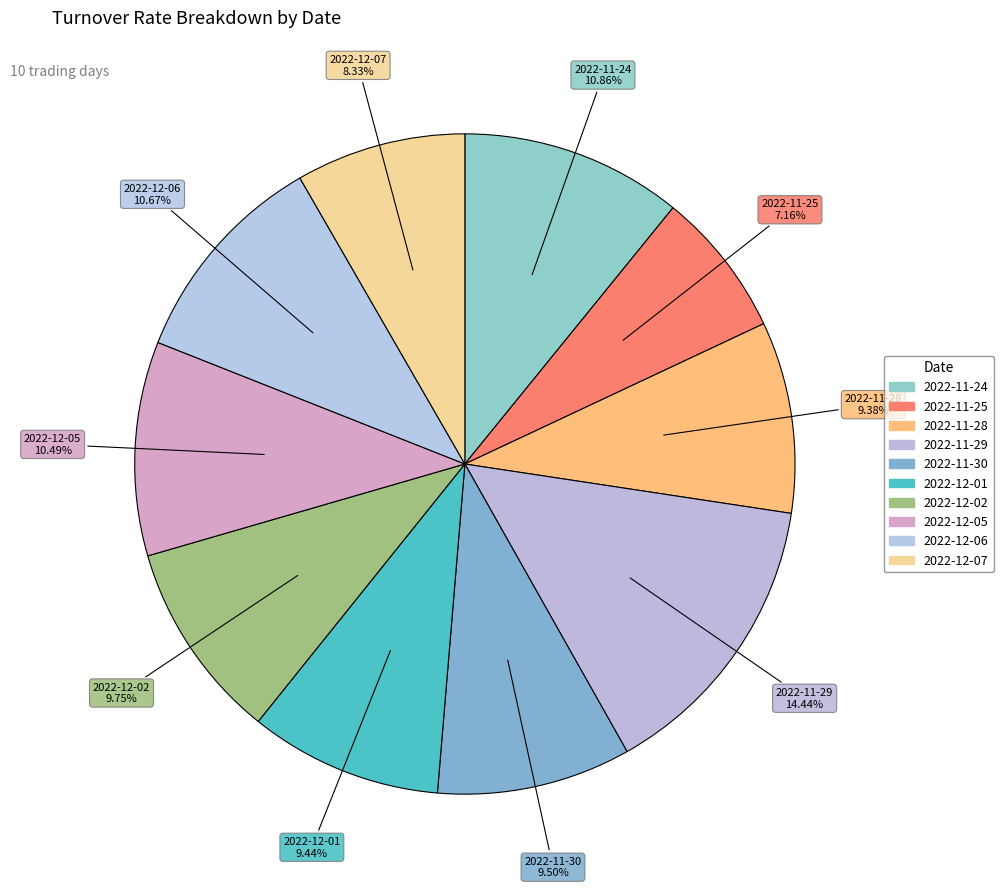

How many slices are in this pie chart?

10